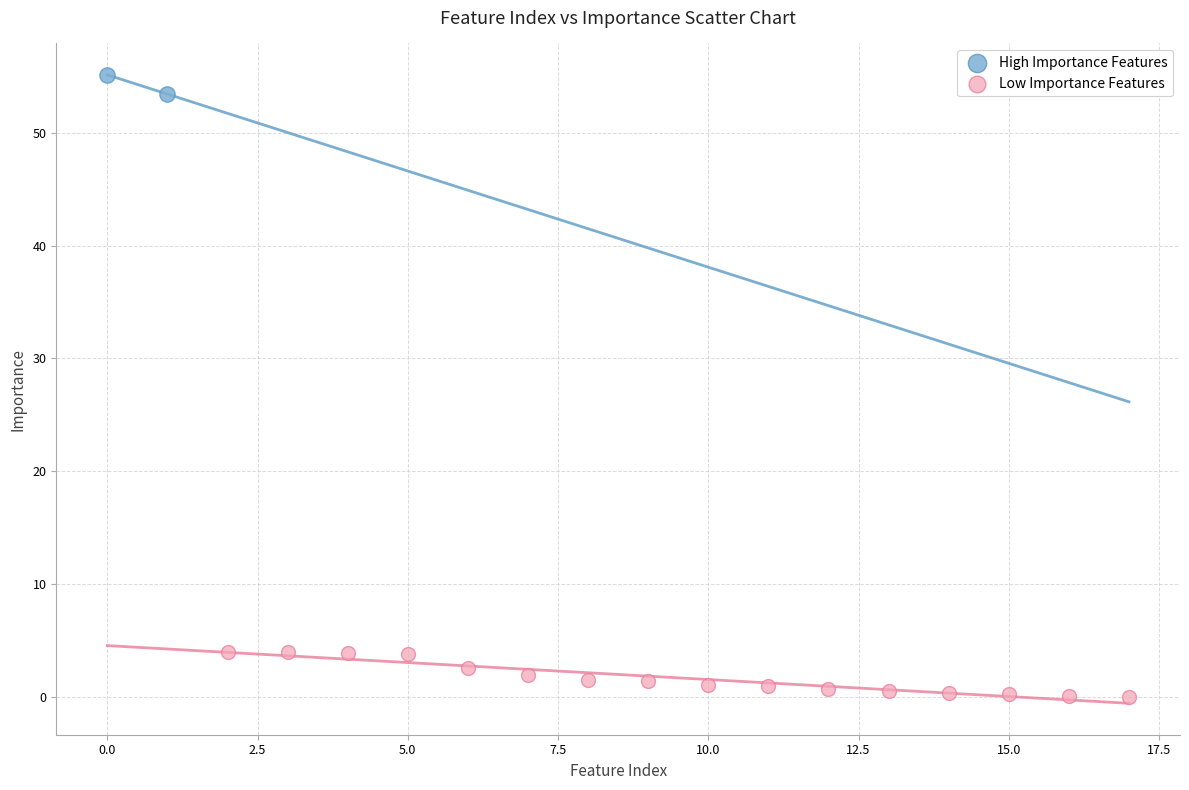

Which series has the largest Y range (max minus min)?

Low Importance Features